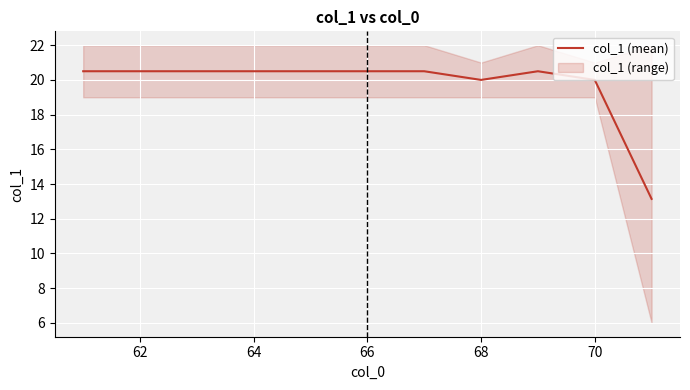

What is the greatest value displayed?

20.5